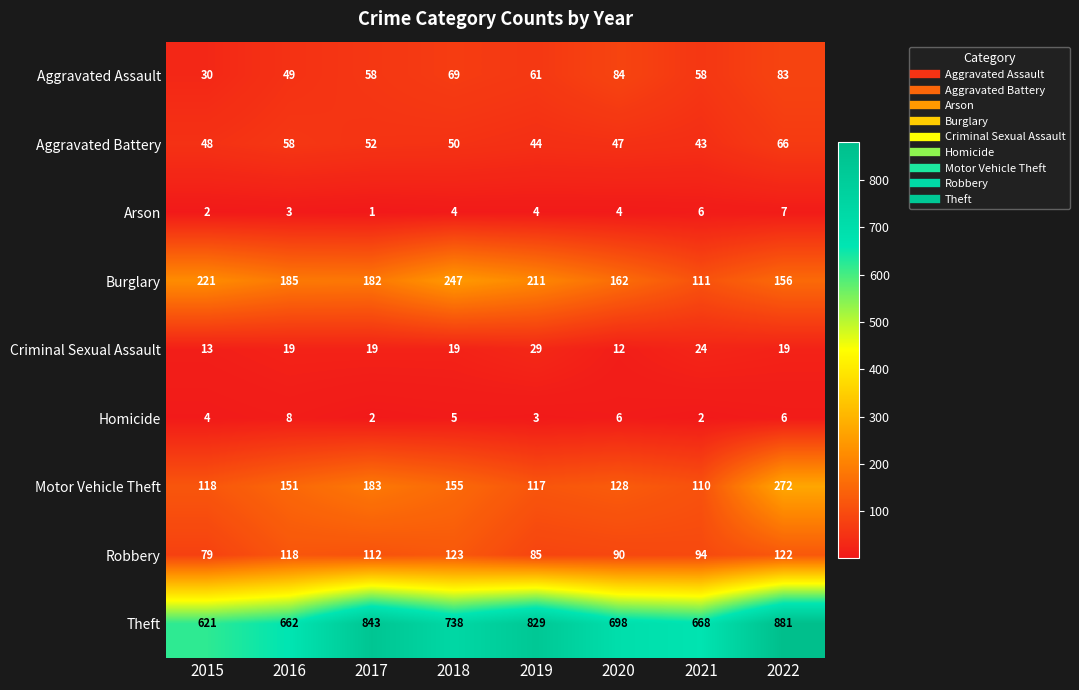

Between 2016 and 2021, which series saw the biggest shift?

Burglary